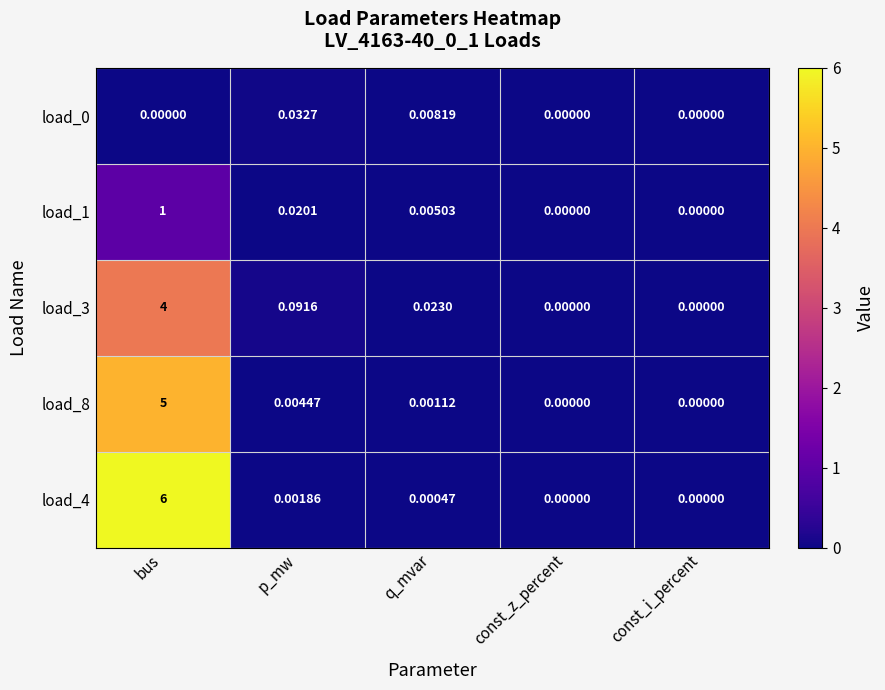

At which label is load_8 closest to 2?

p_mw